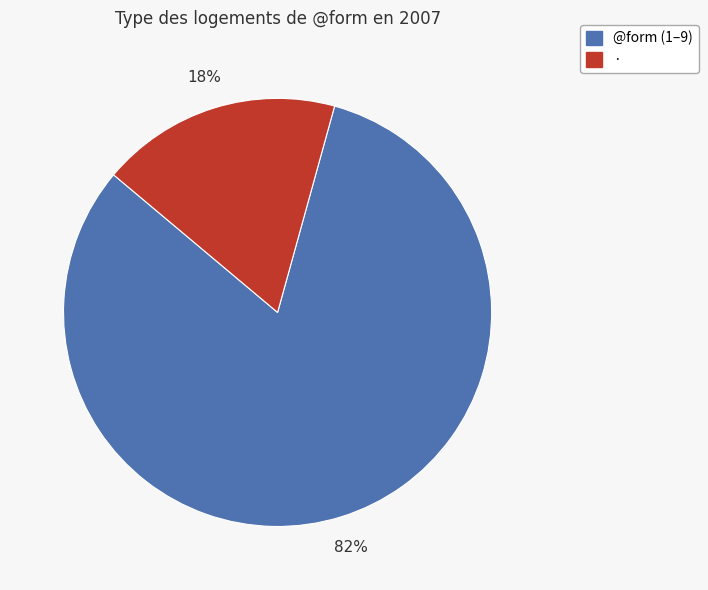

To the nearest percent, what is the difference between the largest and smallest slice percentages?

64%